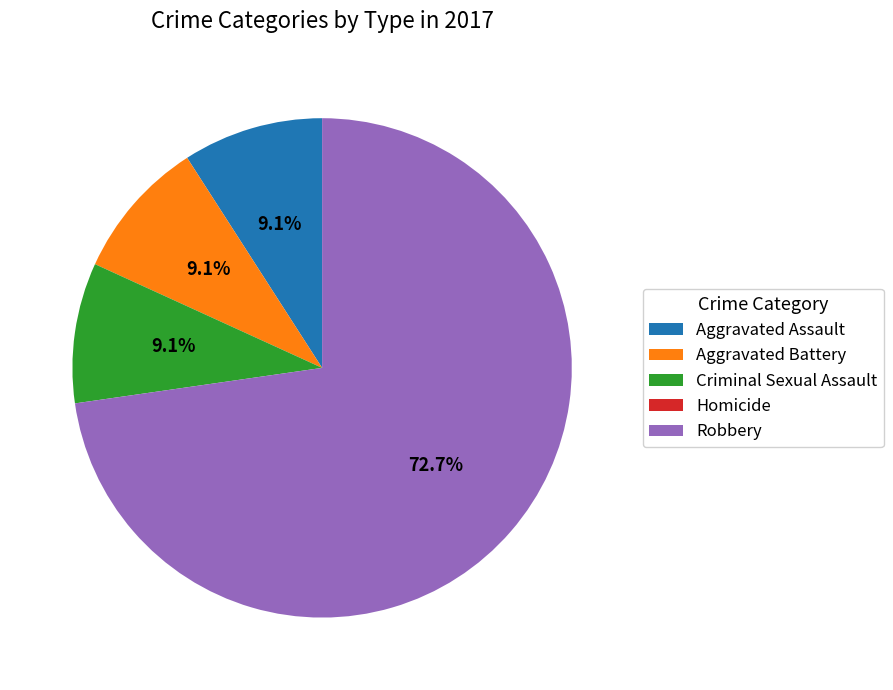

To the nearest percent, what is the average slice percentage?

20%